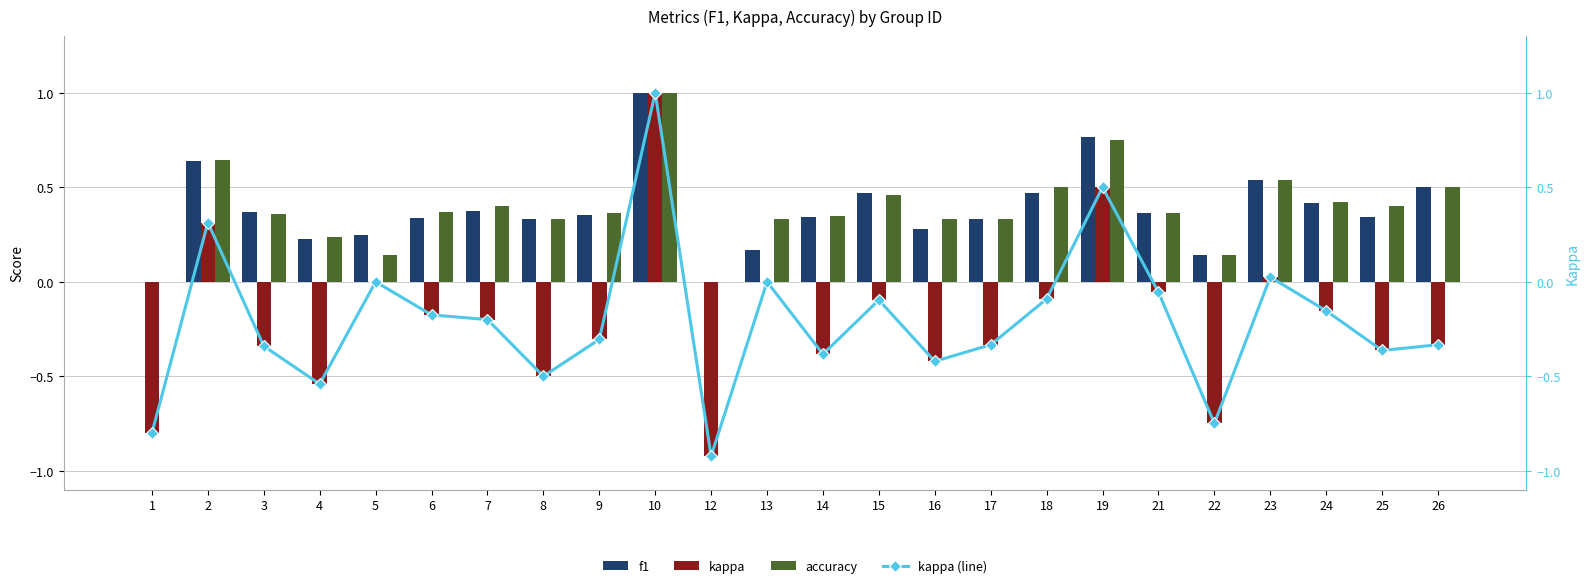

What is the difference between the highest and lowest values at 19?

0.3